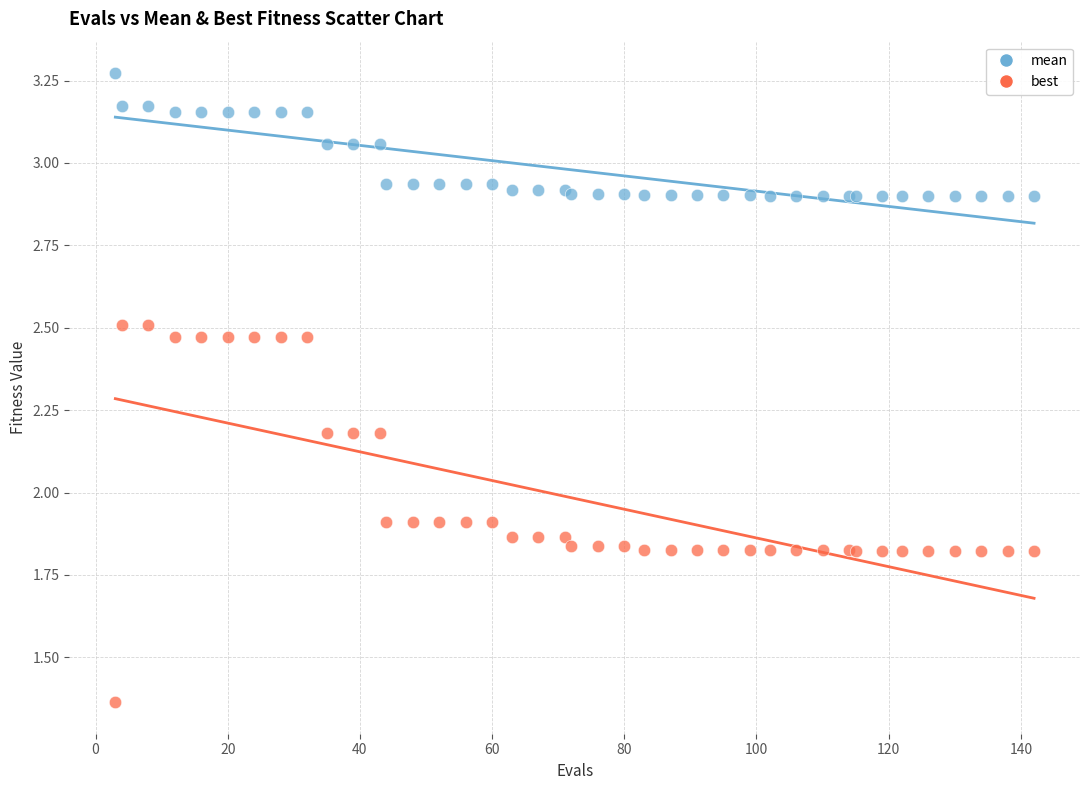

What is the X range (max minus min) for the scatter plot?

139.0